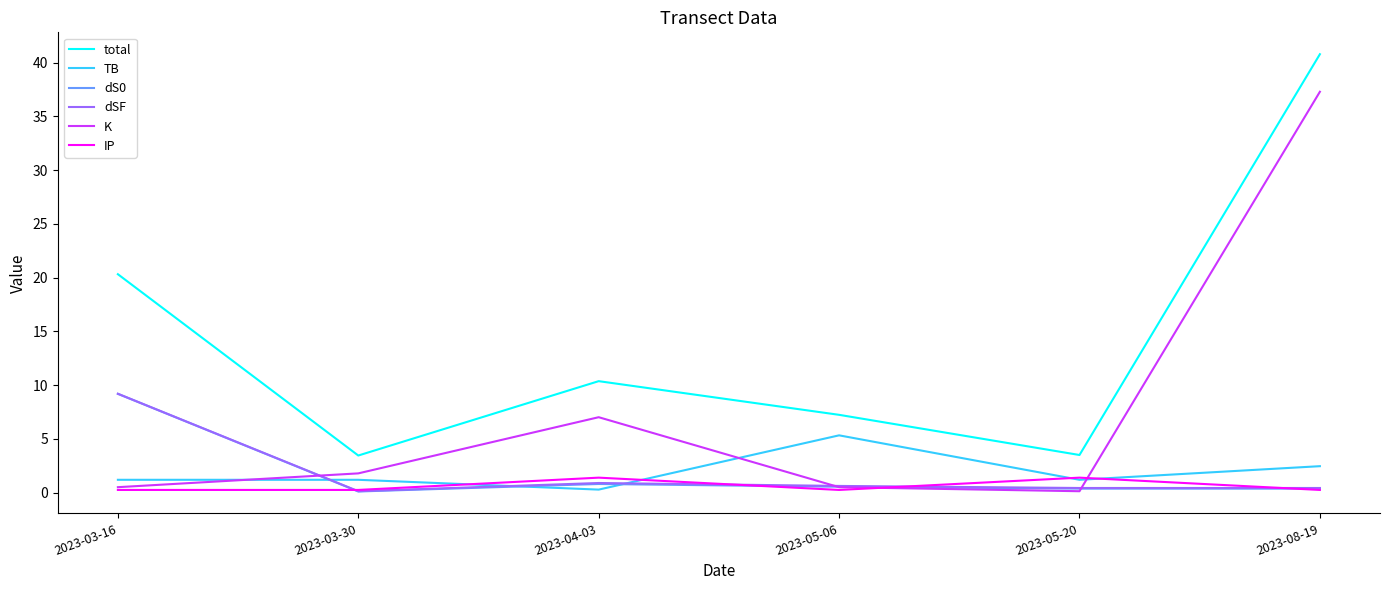

What is the approximate value of IP at 2023-03-30?

0.2